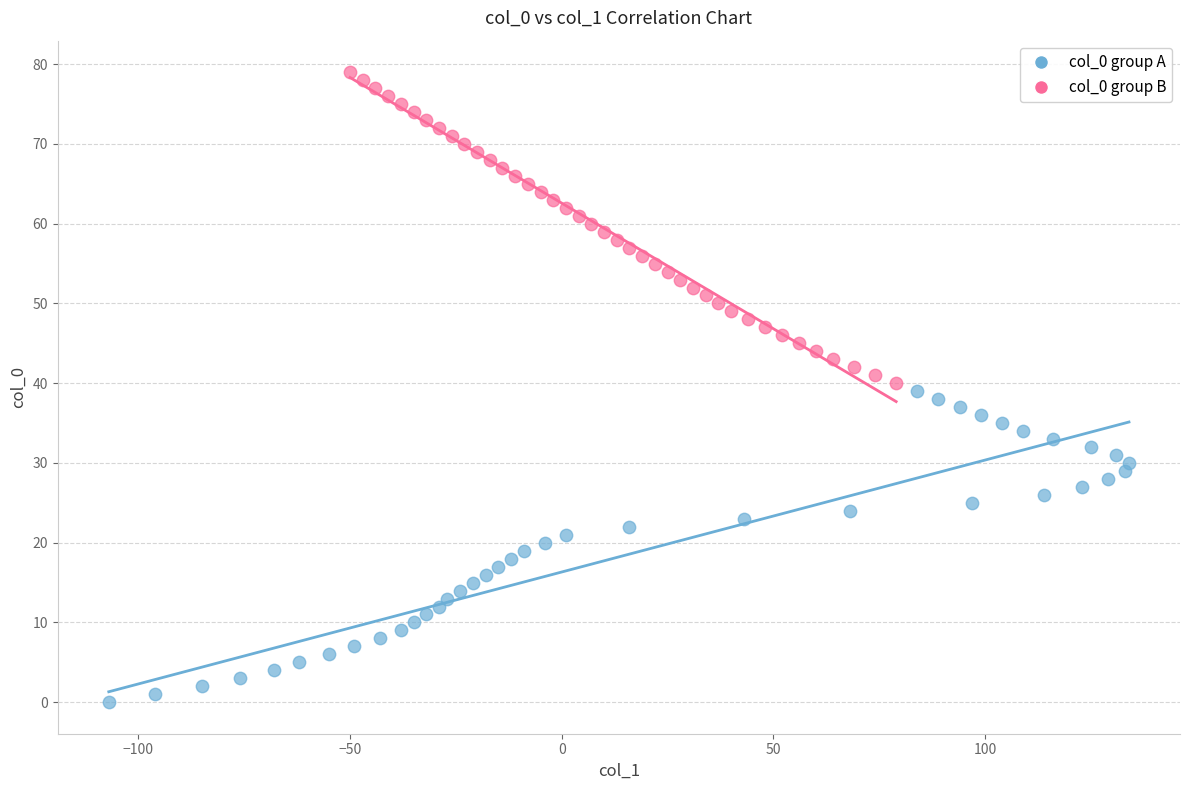

Which series reaches the maximum Y coordinate?

col_0 group B